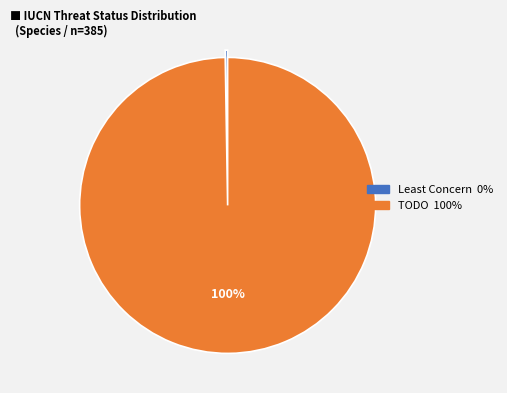

Which category accounts for the majority?

TODO